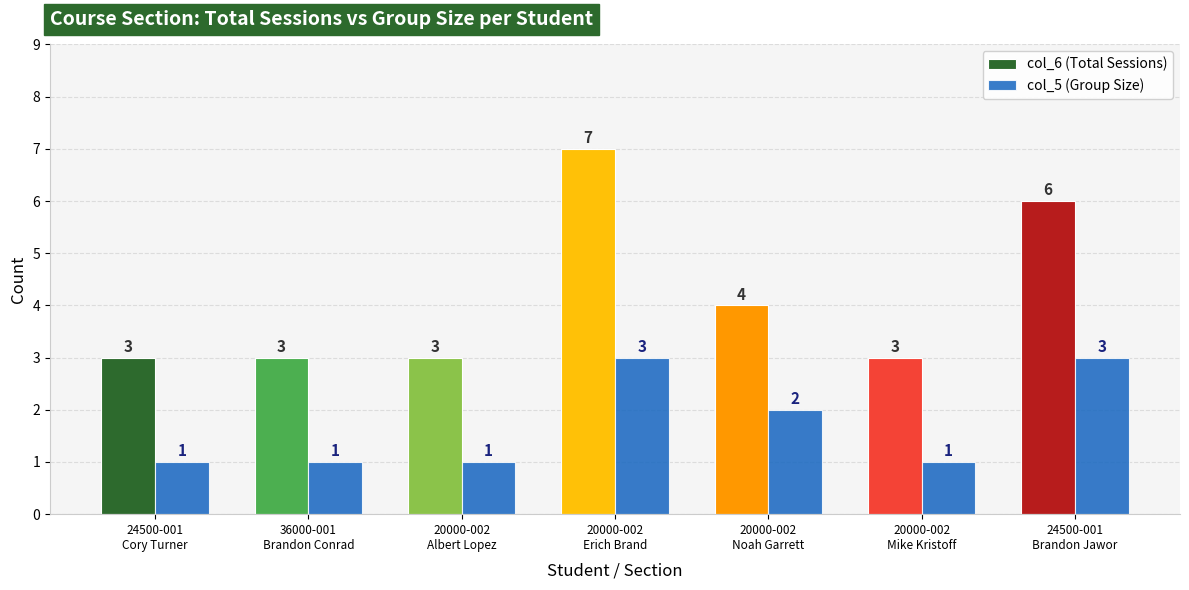

The col_6 (Total Sessions) series shows 3 at 24500-001
Cory Turner. True or false?

True